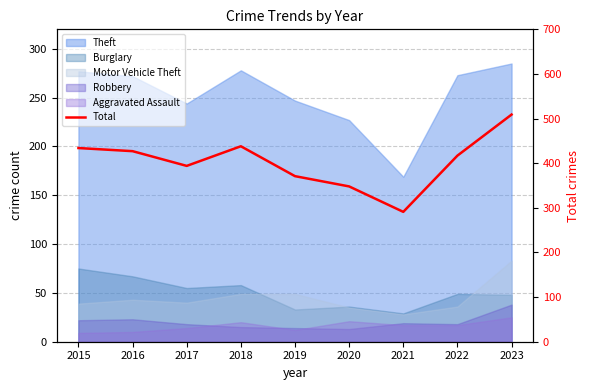

List the labels in order of value, largest first.

2023, 2018, 2015, 2016, 2022, 2017, 2019, 2020, 2021